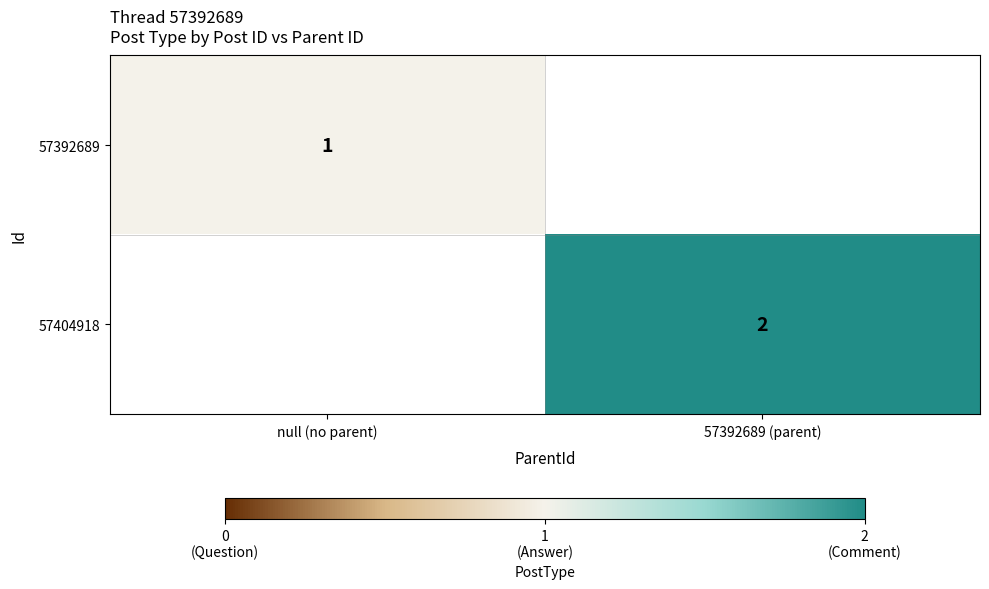

How many categories are shown in the chart?

2